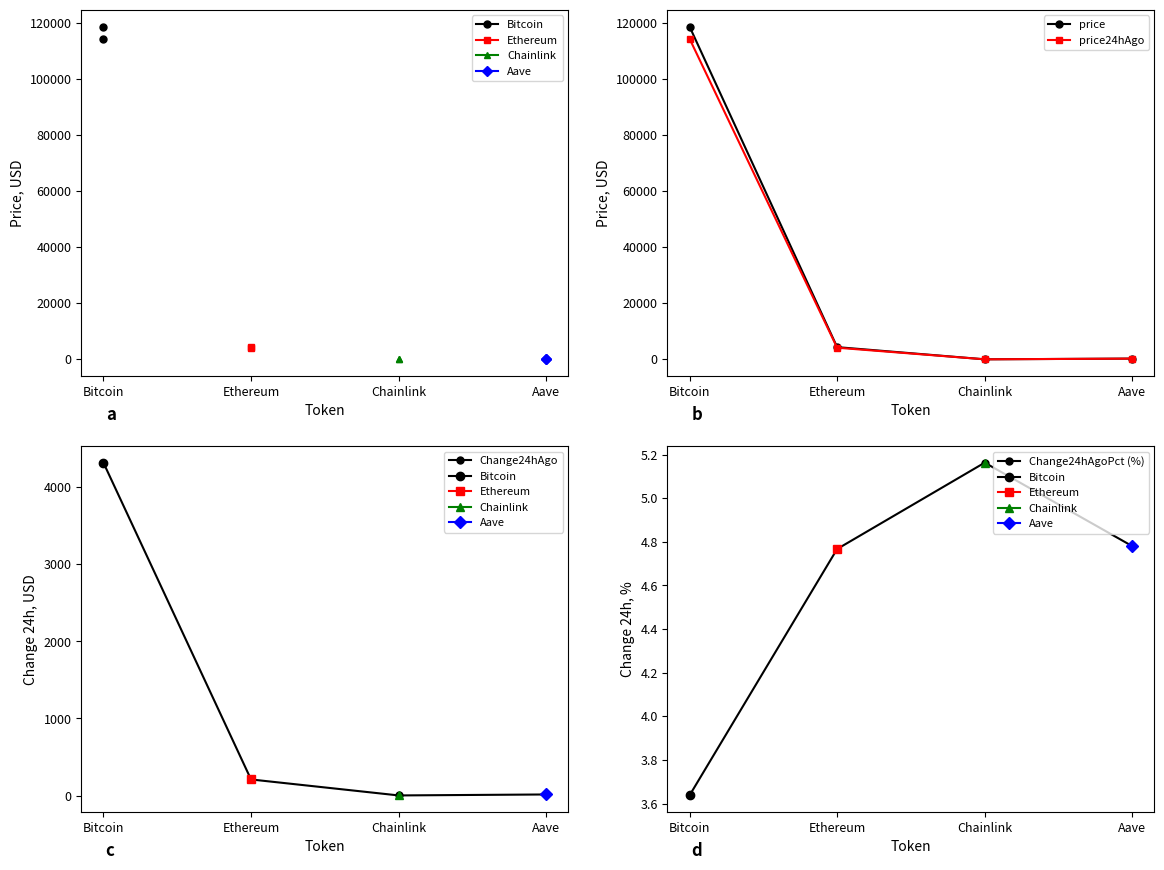

How many lines are shown in the chart?

4